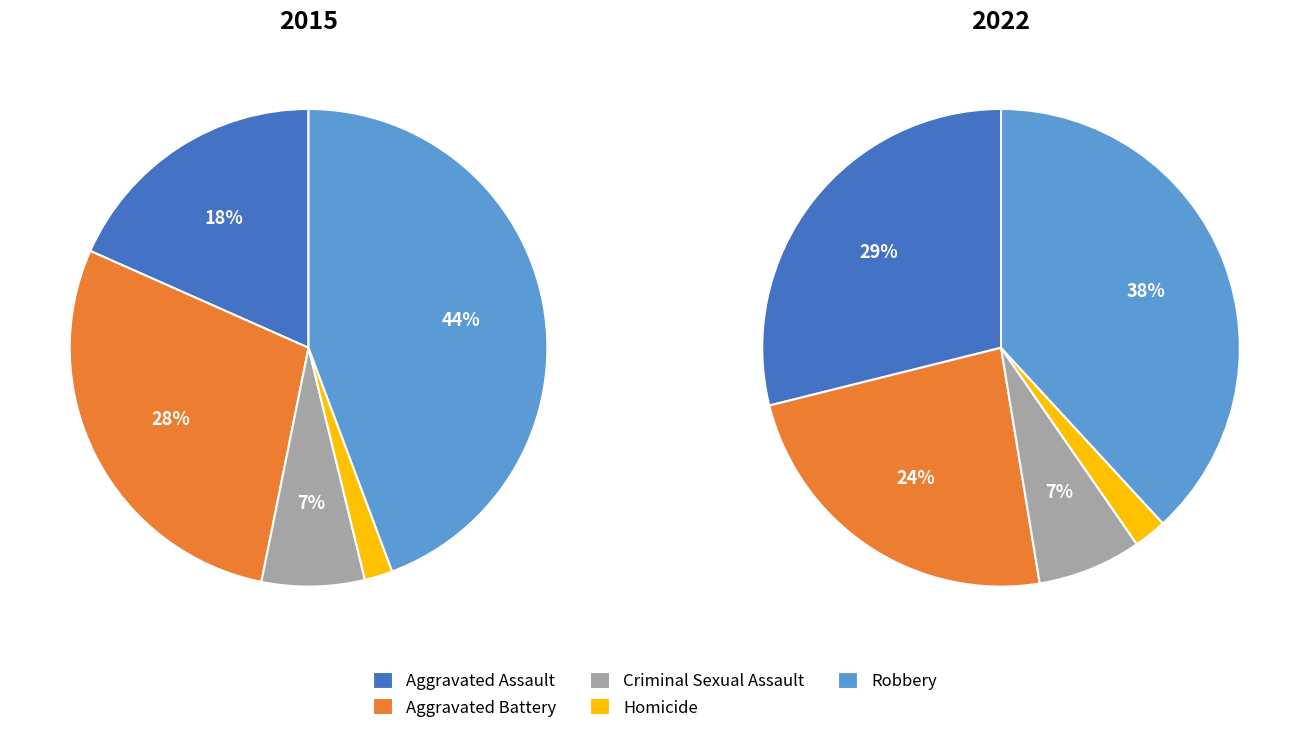

What percentage is the Aggravated Battery slice, to the nearest percent?

28%